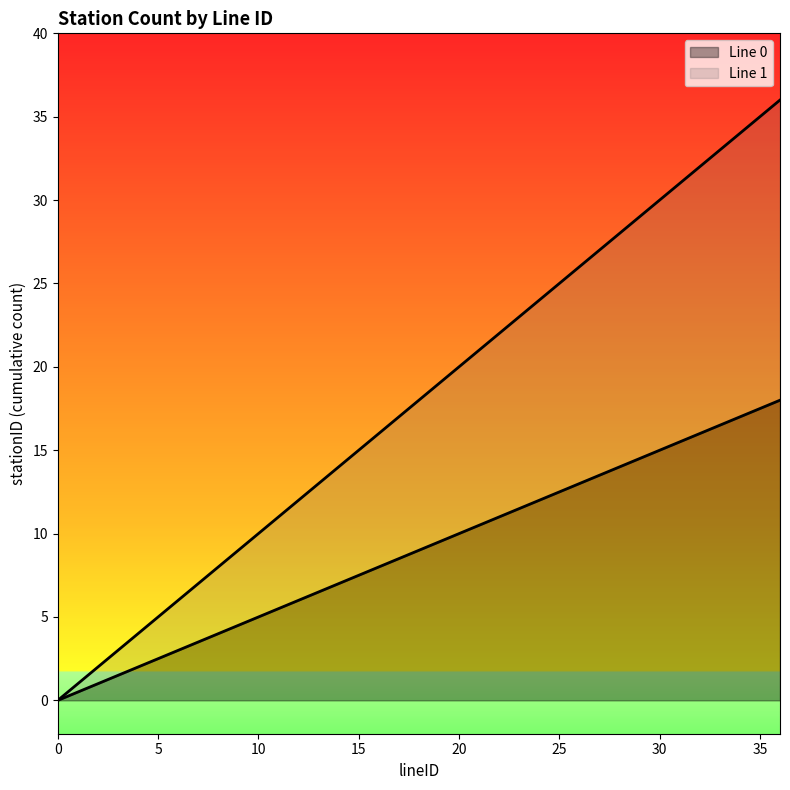

What is the average value of the Line 1 series?

18.0